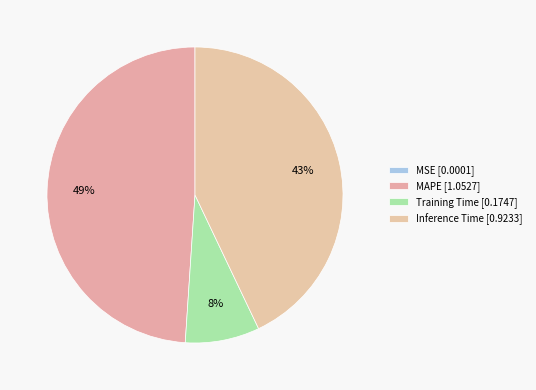

Does Training Time represent more than half of the total?

No